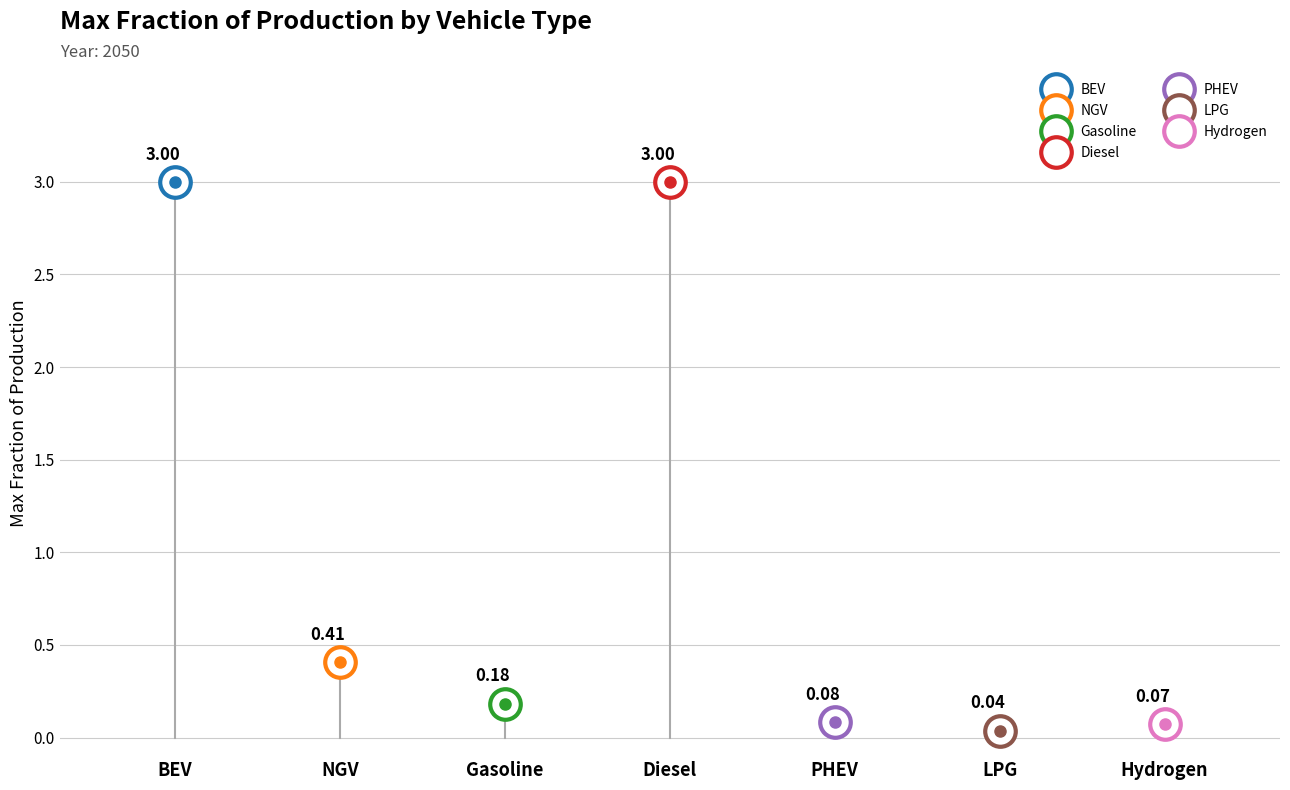

At which category is the sum across all series the highest?

diesel vehicle